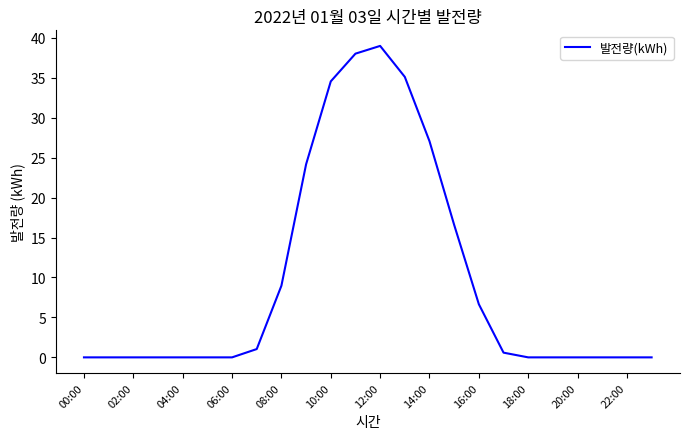

What is the maximum value shown in the chart?

39.0